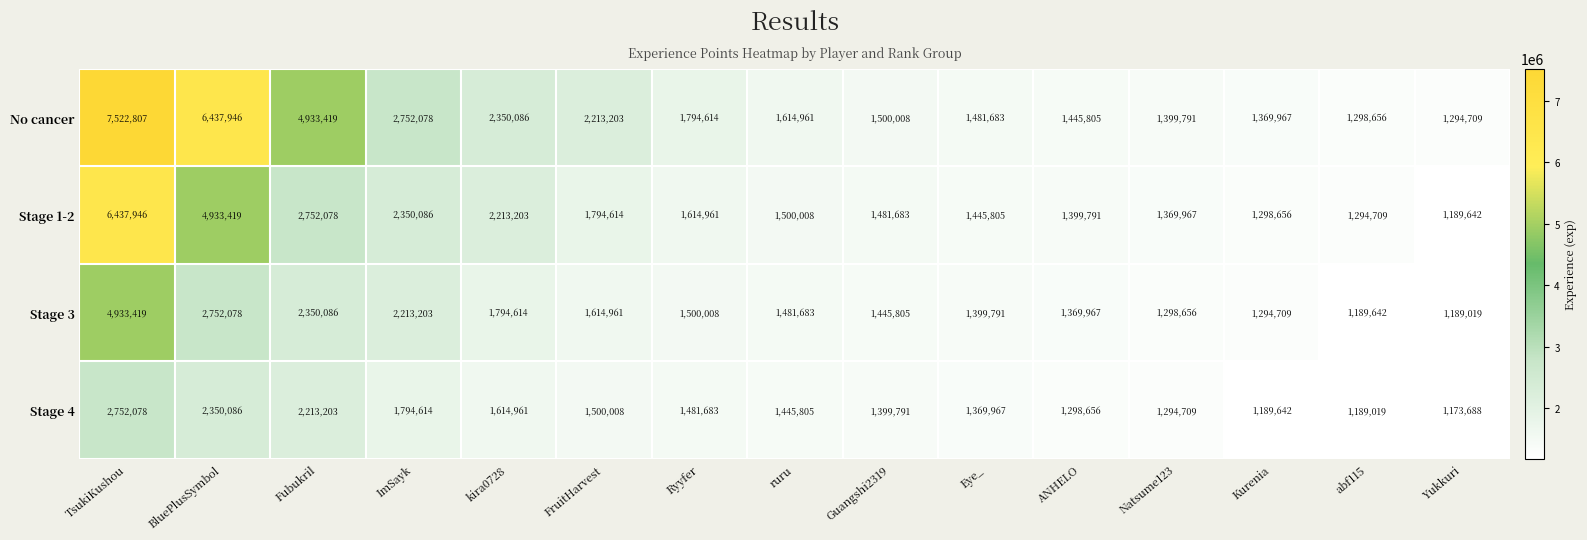

At which category is the sum across all series the highest?

TsukiKushou